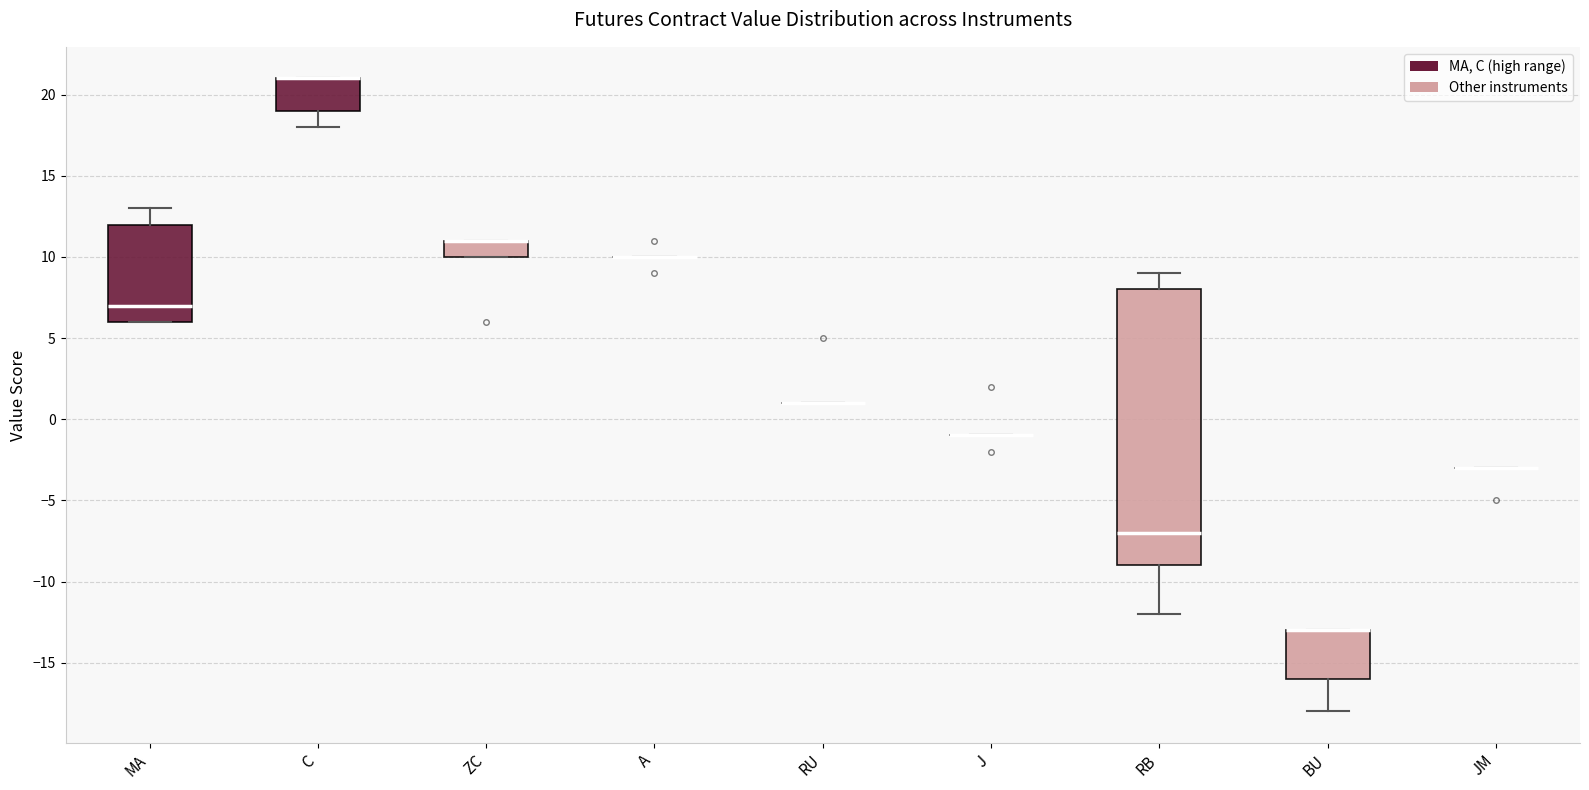

Reading left to right, read every box against the y-axis: the position of its median line, the range the box covers, and the ends of its whiskers. The values are not printed on the chart, so give them approximately, as read against the axis.

MA: median 7, box 6 to 12, whiskers 6 to 13
C: median 21 (drawn on the box's upper edge), box 19 to 21, whiskers 18 to 21
ZC: median 11 (drawn on the box's upper edge), box 10 to 11, whiskers 10 to 11
A: box collapsed to a line at 10, whiskers 10 to 10
RU: box collapsed to a line at 1, whiskers 1 to 1
J: box collapsed to a line at -1, whiskers -1 to -1
RB: median -7, box -9 to 8, whiskers -12 to 9
BU: median -13 (drawn on the box's upper edge), box -16 to -13, whiskers -18 to -13
JM: box collapsed to a line at -3, whiskers -3 to -3